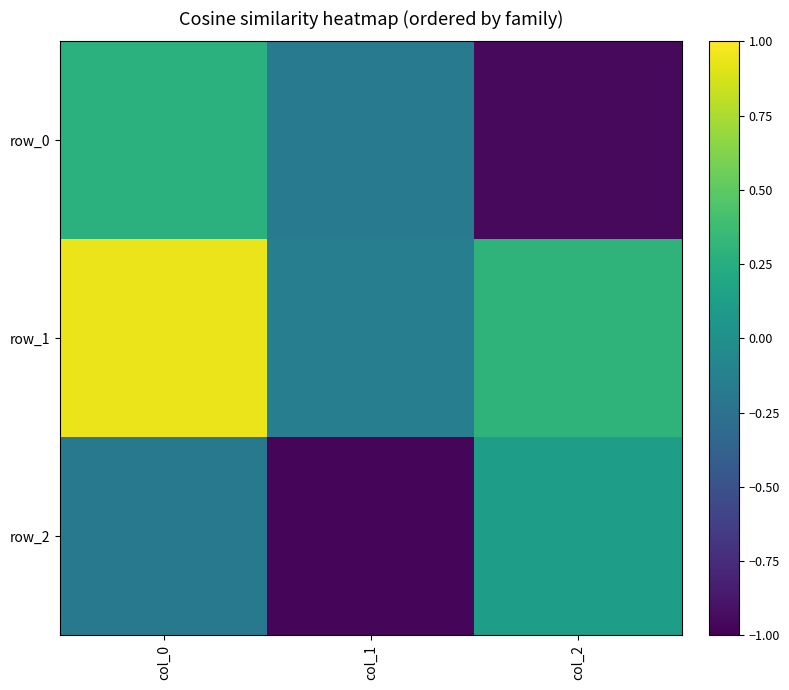

How many data points in row_2 are less than 0?

2